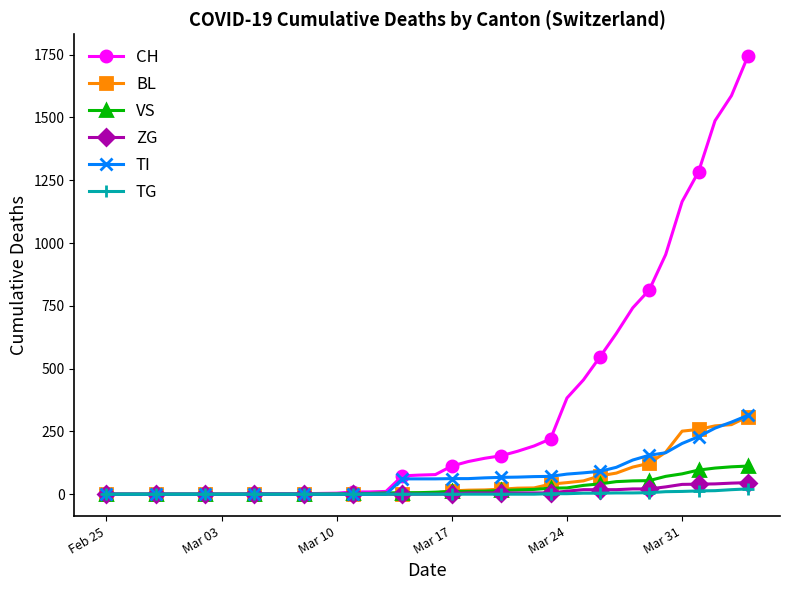

What is the maximum value shown in the chart?

1744